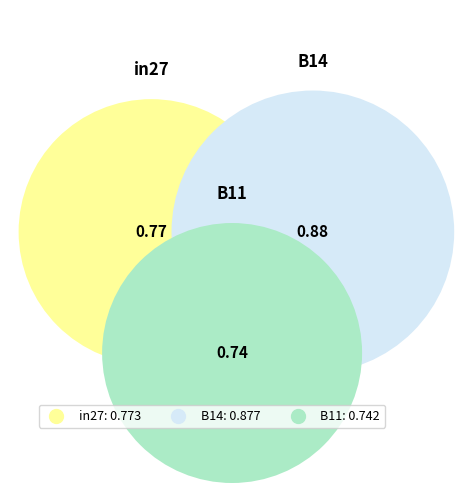

What percentage is the in27 slice, to the nearest percent?

32%